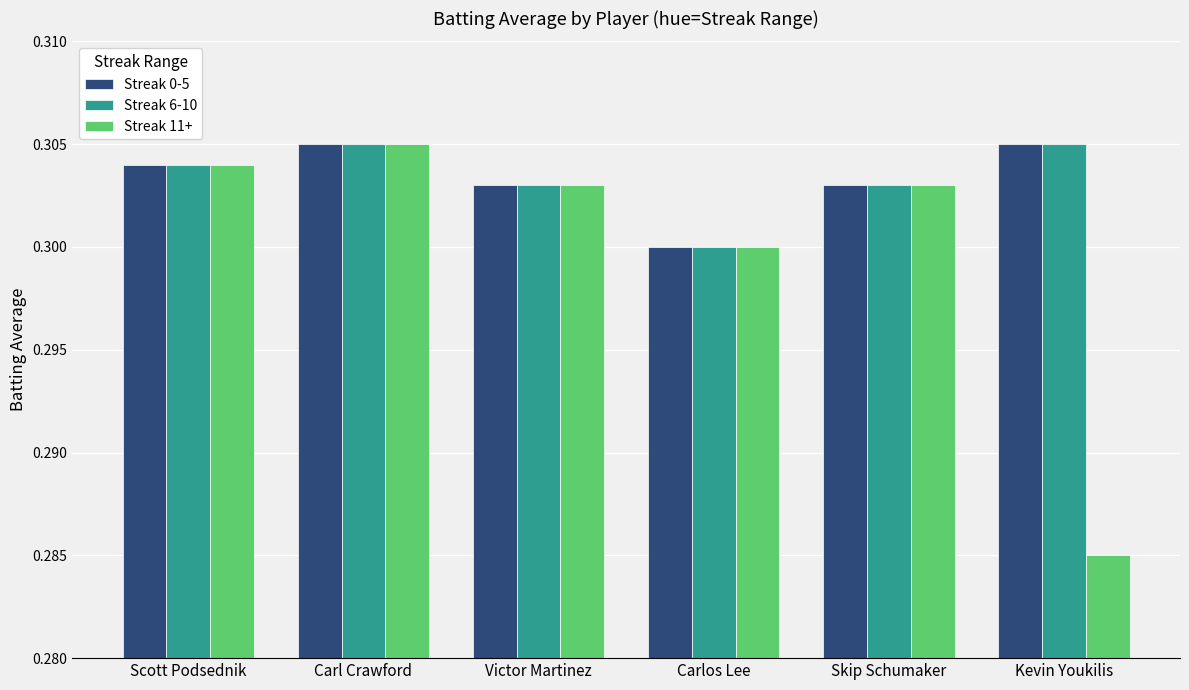

Is it true that Streak 6-10 equals 0.3 at Scott Podsednik?

True